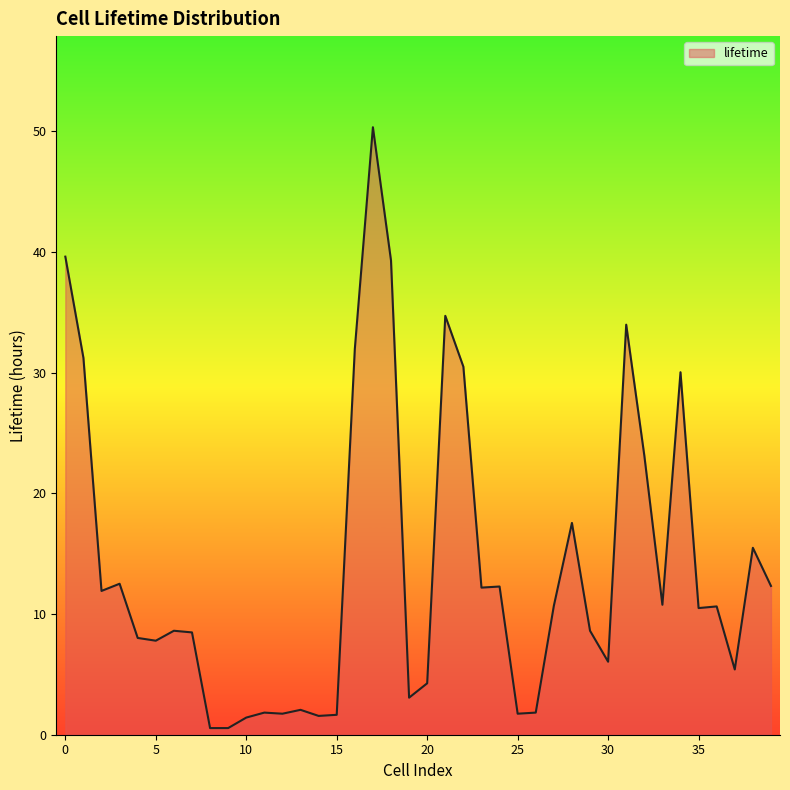

What is the greatest value displayed?

50.3